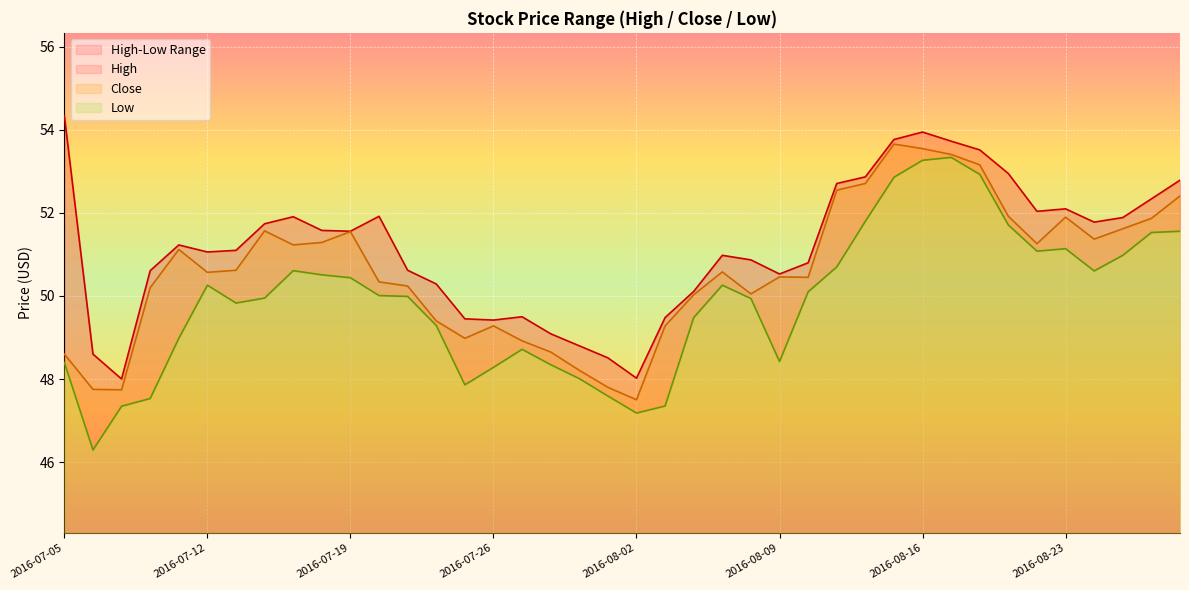

What is the lowest value of the Low series?

46.3